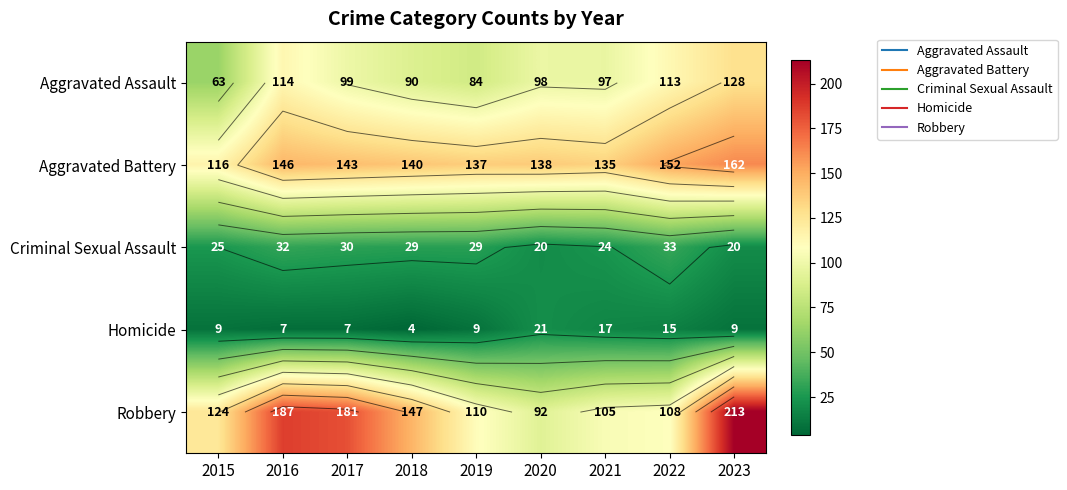

How many values in the Homicide series are below 9?

3